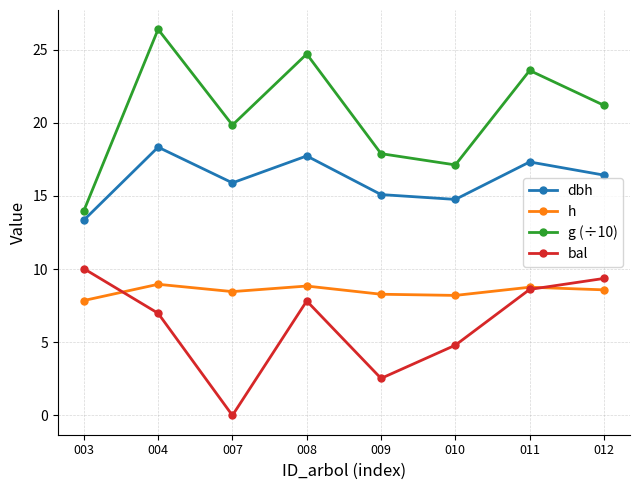

Rank the series by their maximum value, from highest to lowest.

g (÷10), dbh, bal, h